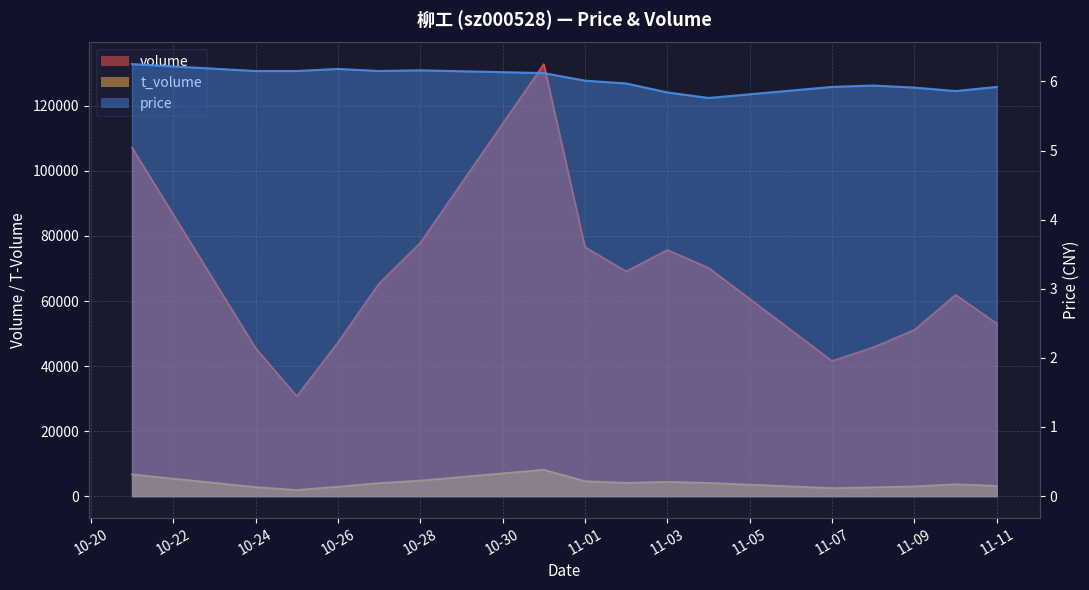

What is the label of the 13th point from the left?

2022-11-08